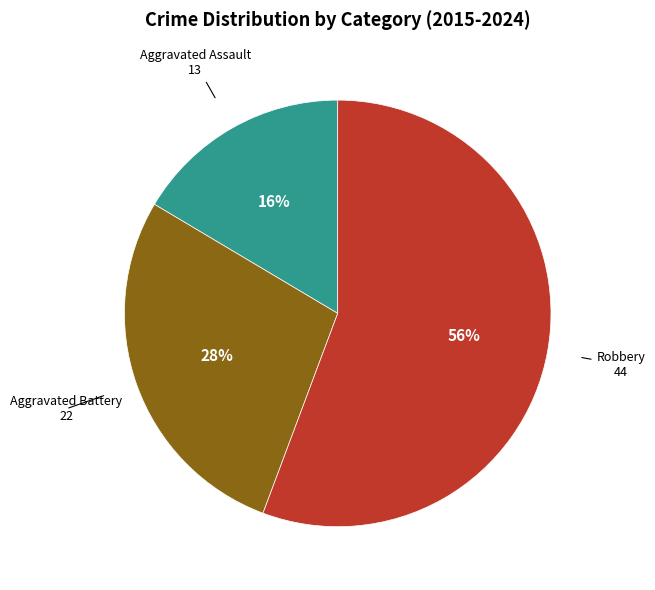

How many segments does this pie chart have?

3